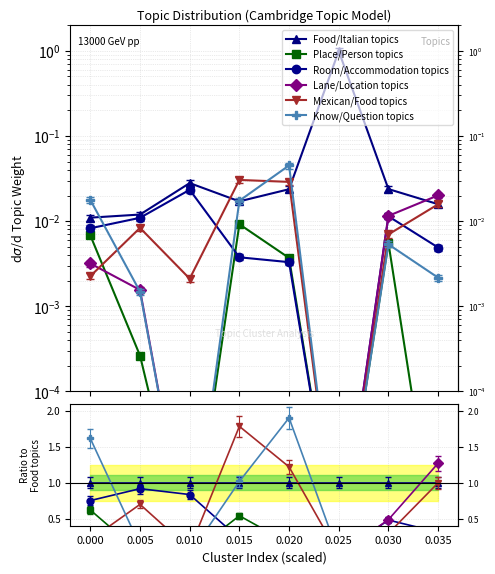

True or false: Mexican/Food topics has more than 1 interior local peaks.

True